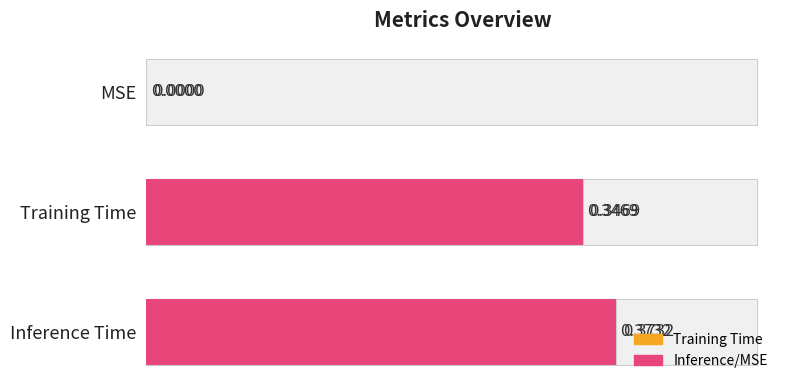

How many bars are there in total?

3